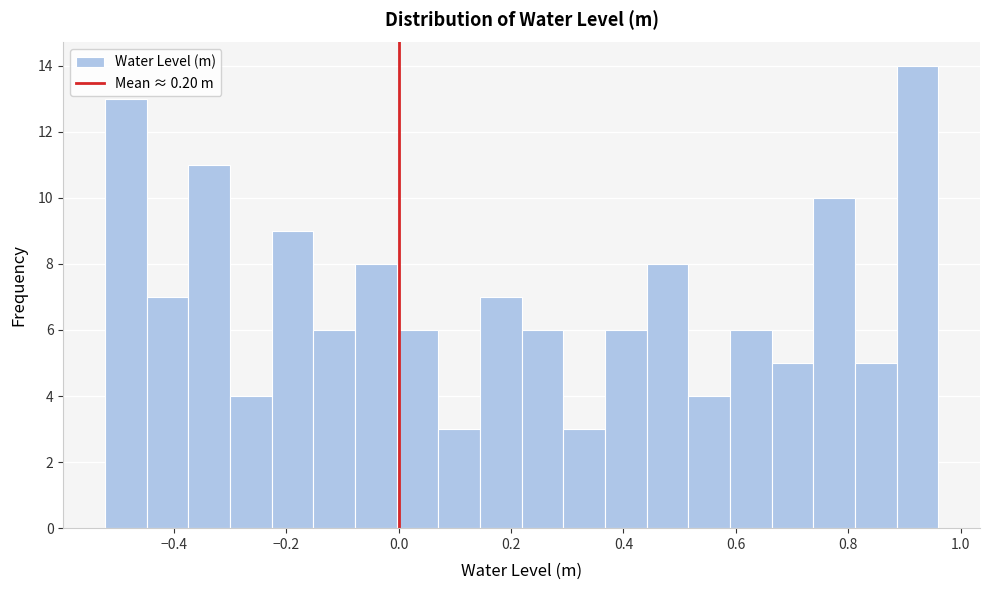

Read against the x-axis, roughly where is the centre of the tallest bar?

0.92